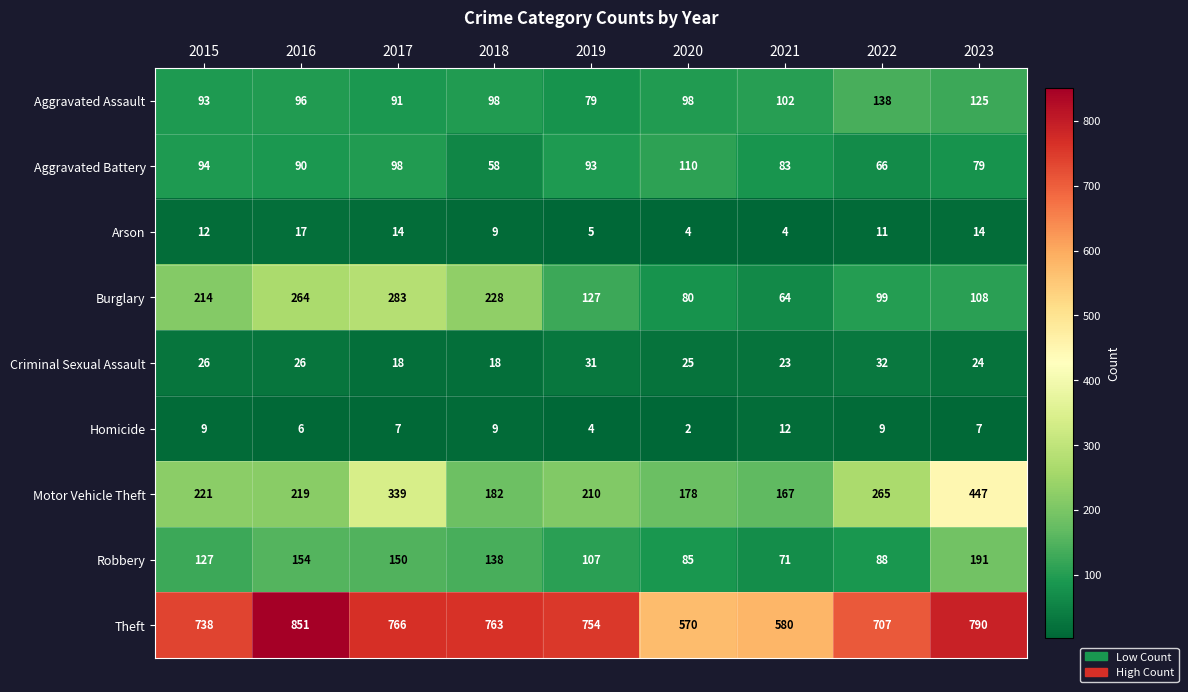

What is the difference between the maximum and minimum values in the Burglary series?

219